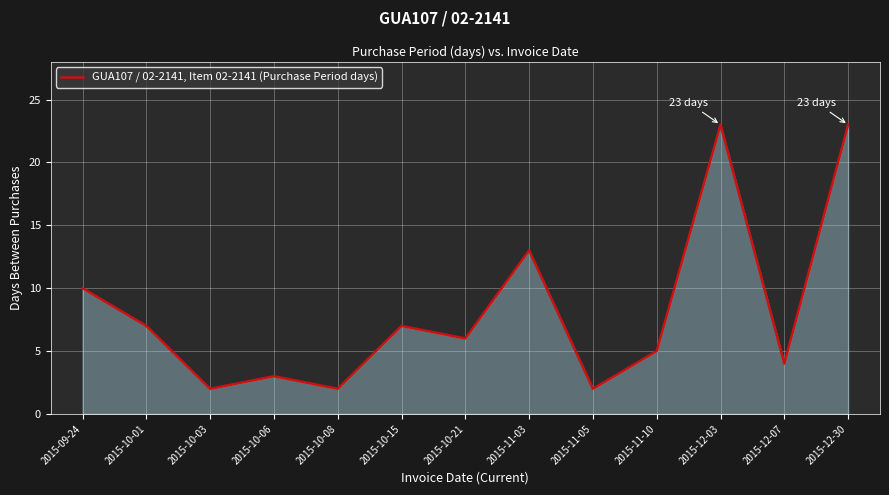

What is the greatest value displayed?

23